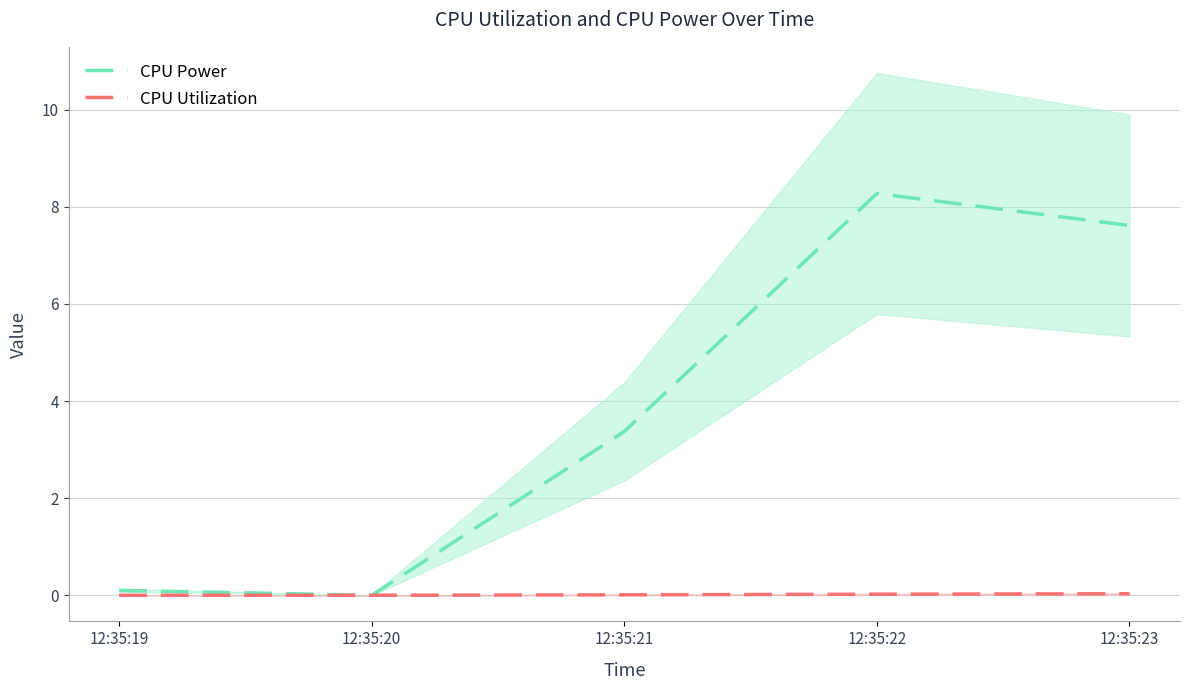

Where is CPU Utilization nearest to the value 0?

12:35:20